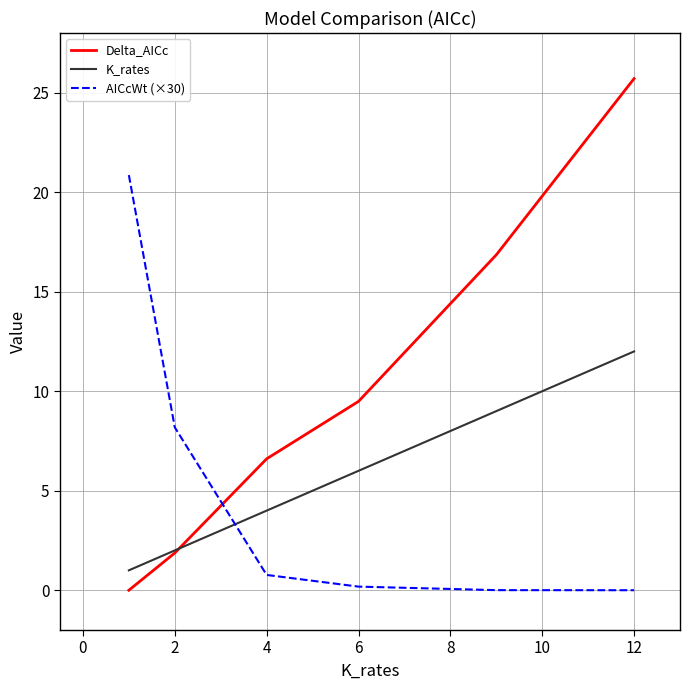

What is the maximum value shown in the chart?

25.7